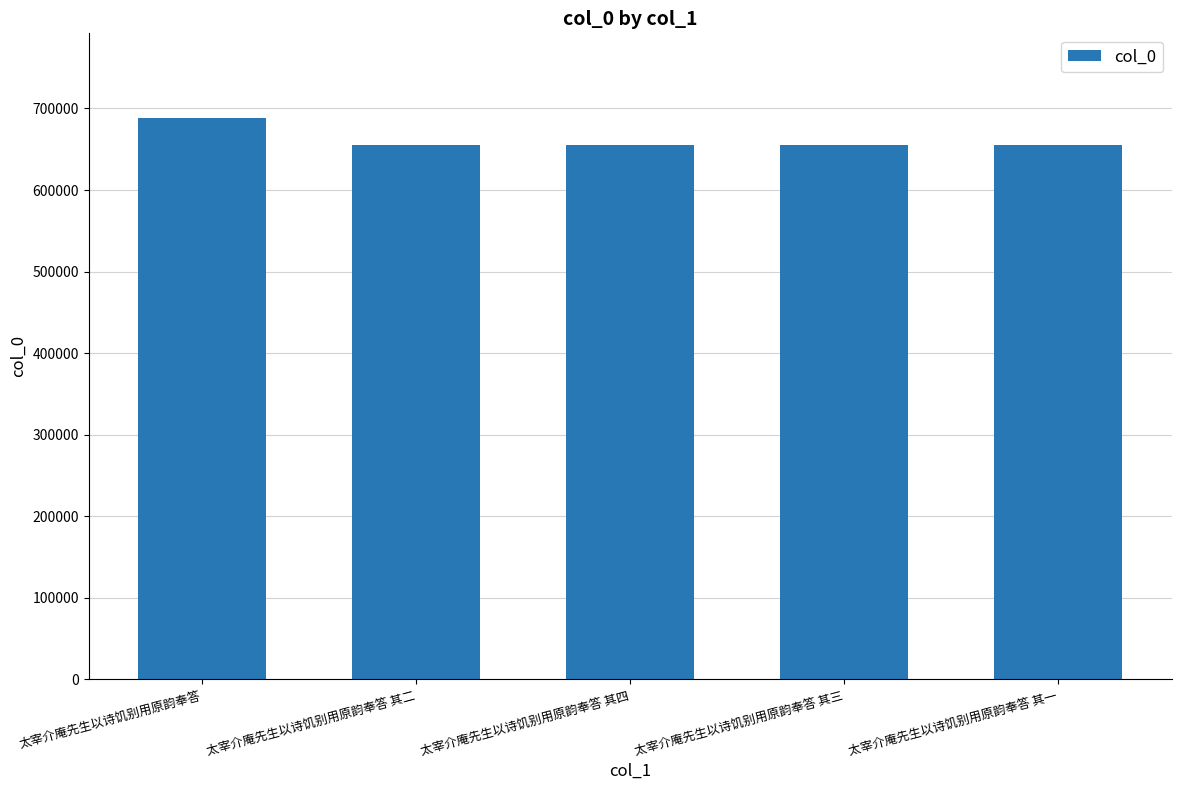

What is the label of the 3rd bar from the right?

太宰介庵先生以诗饥别用原韵奉答 其四